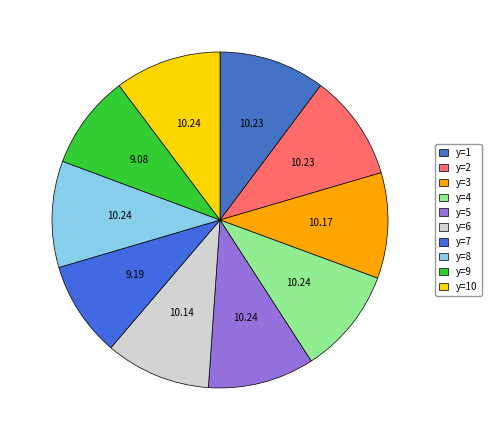

How many slices are in this pie chart?

10